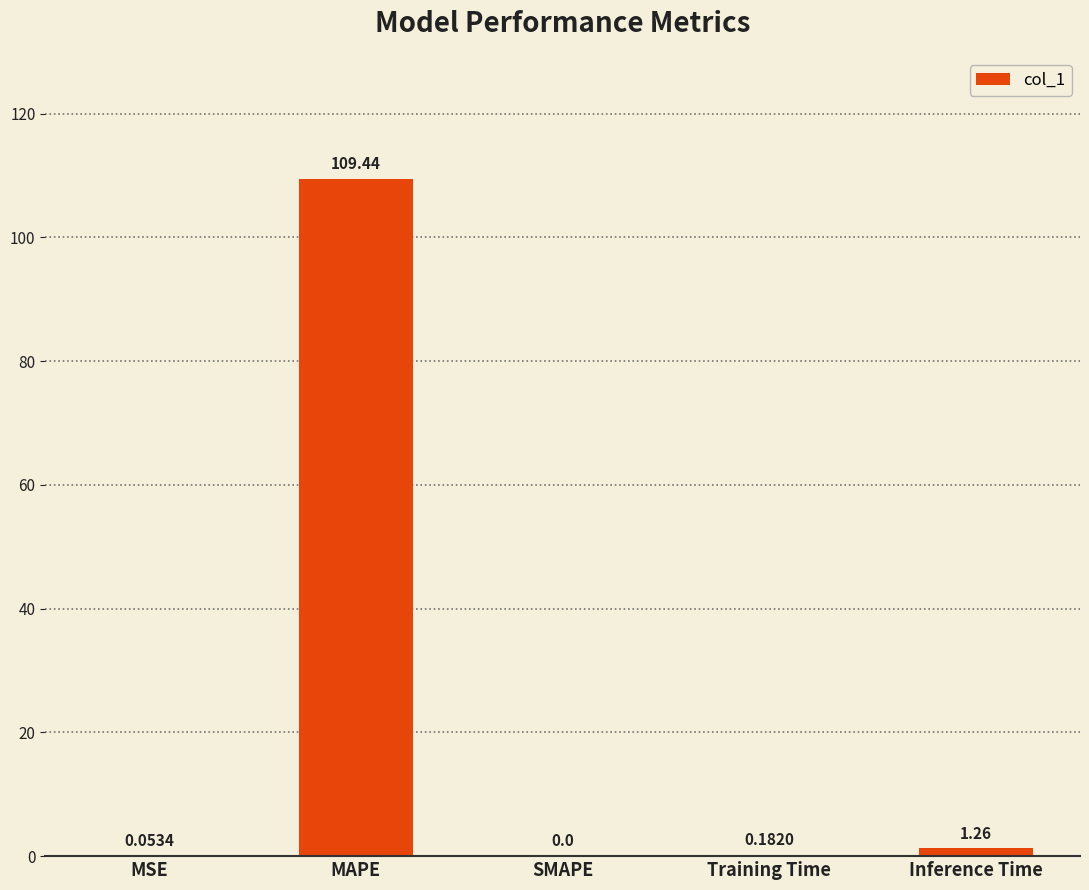

The value at MAPE is 169.0. True or false?

False